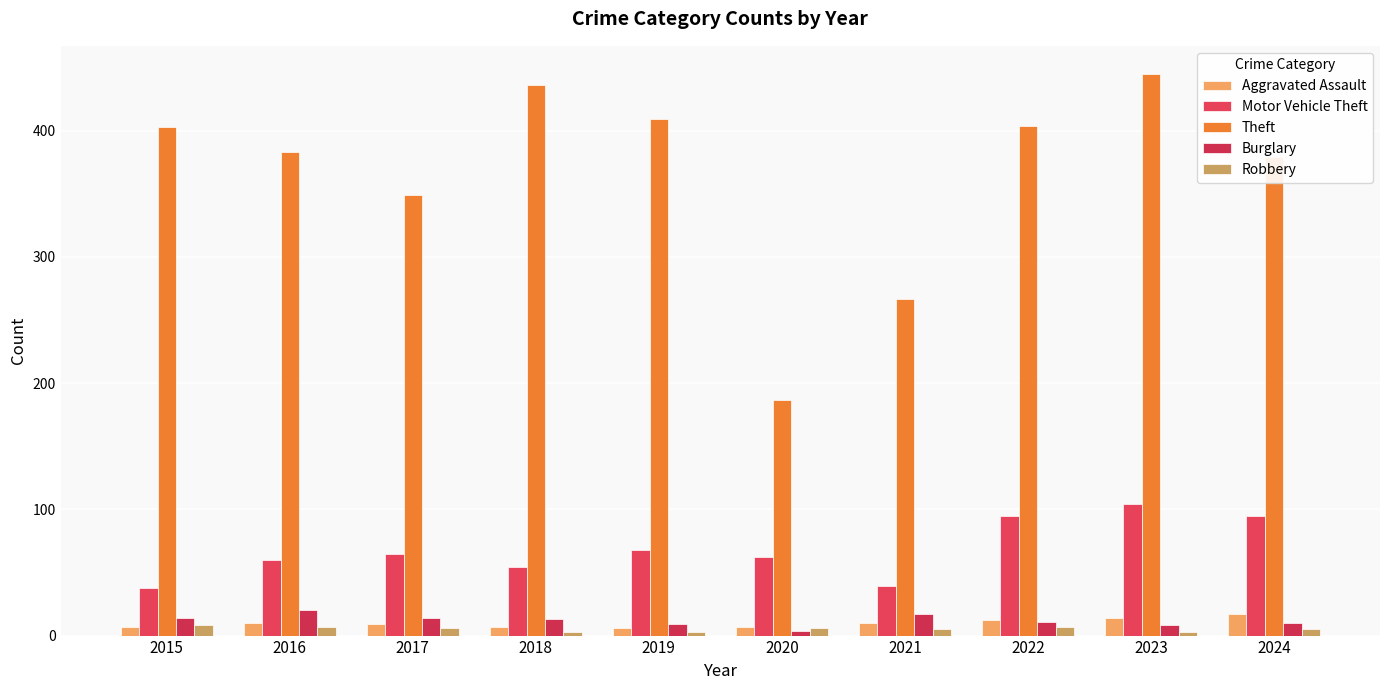

At 2018, list the series in order from smallest to largest.

Robbery, Aggravated Assault, Burglary, Motor Vehicle Theft, Theft